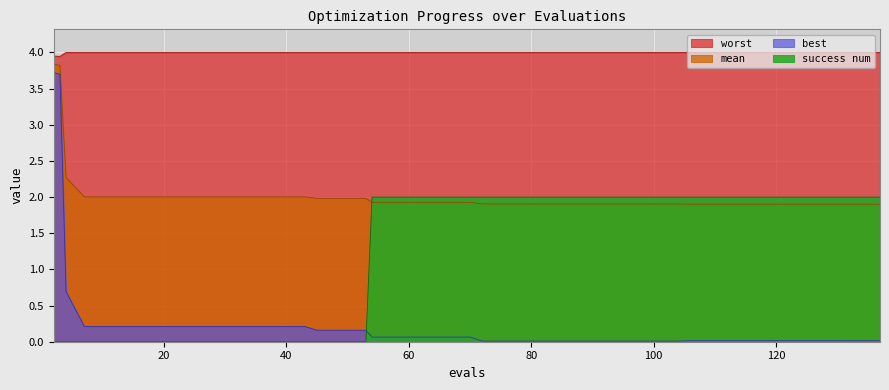

True or false: mean and worst intersect in this chart.

False